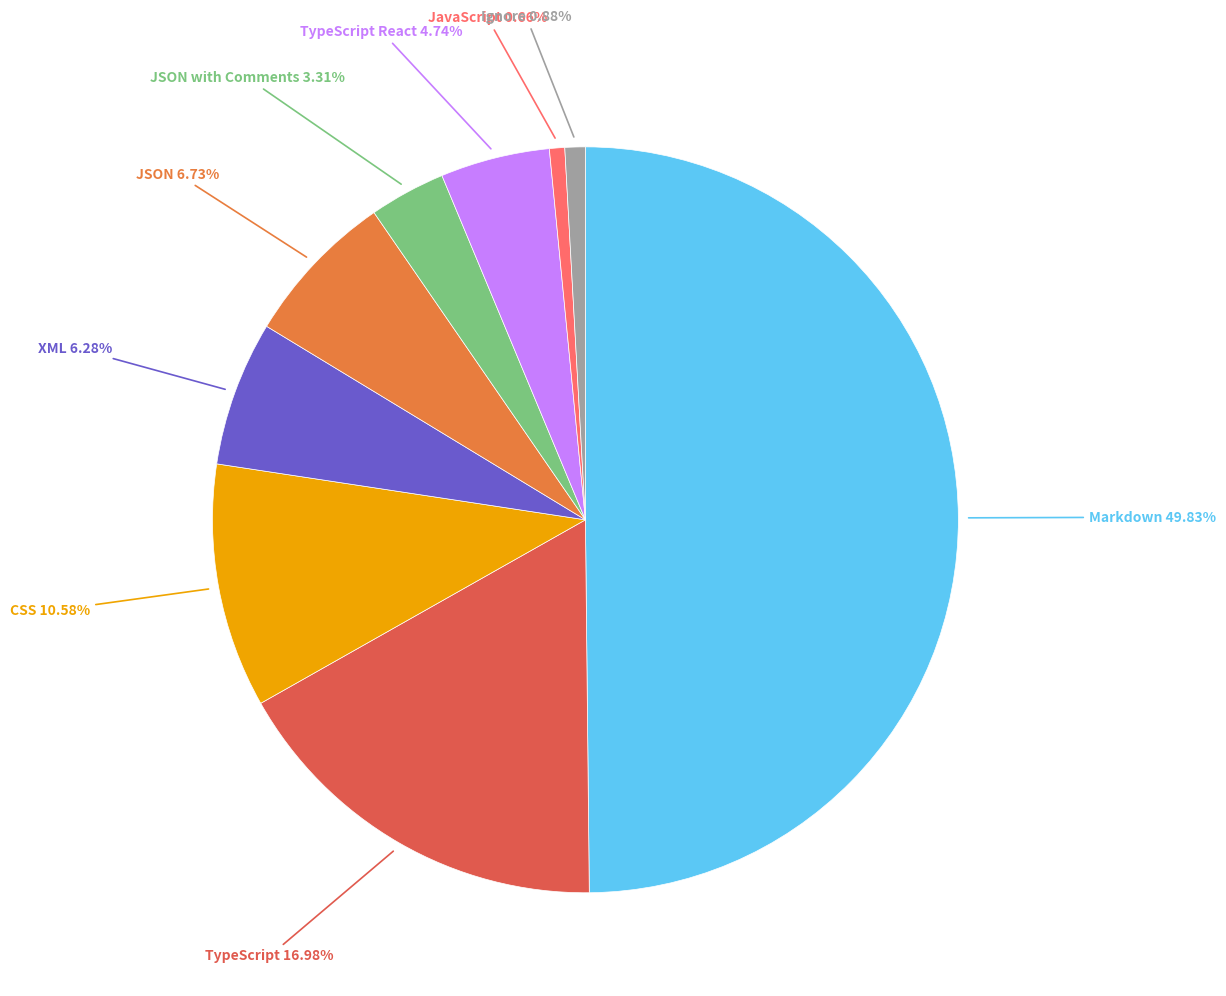

Which slice is the smallest?

JavaScript